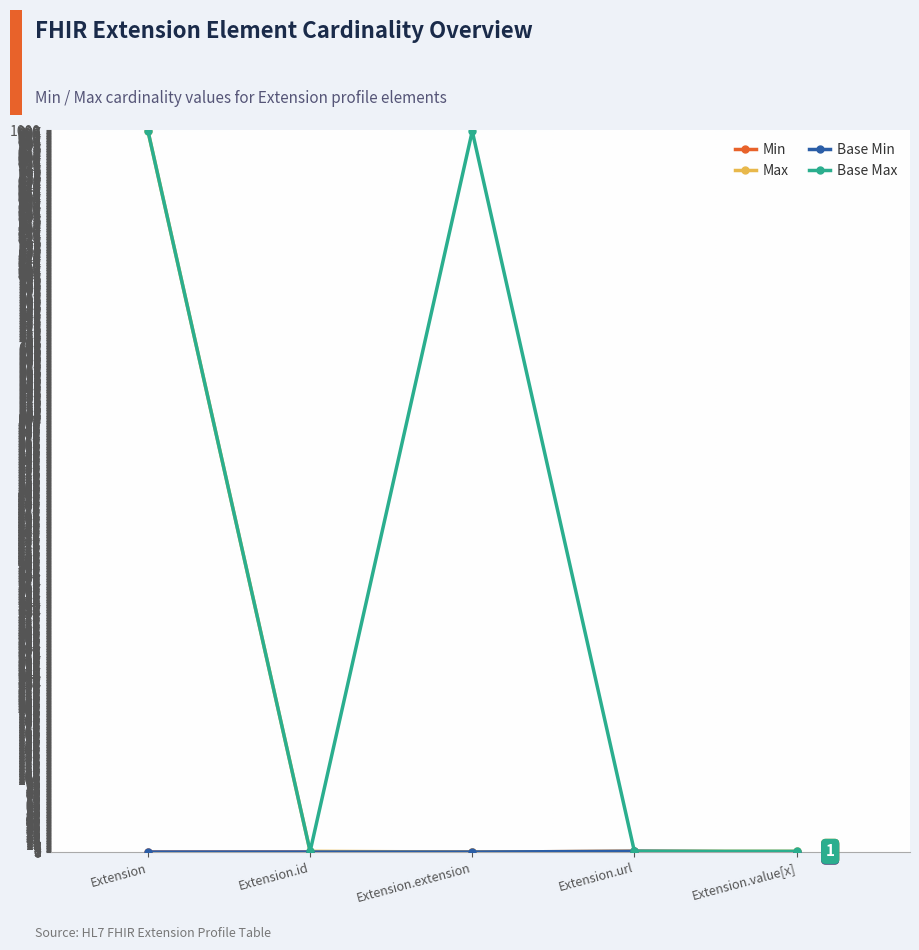

What is the difference between the highest and lowest values at Extension.value[x]?

1